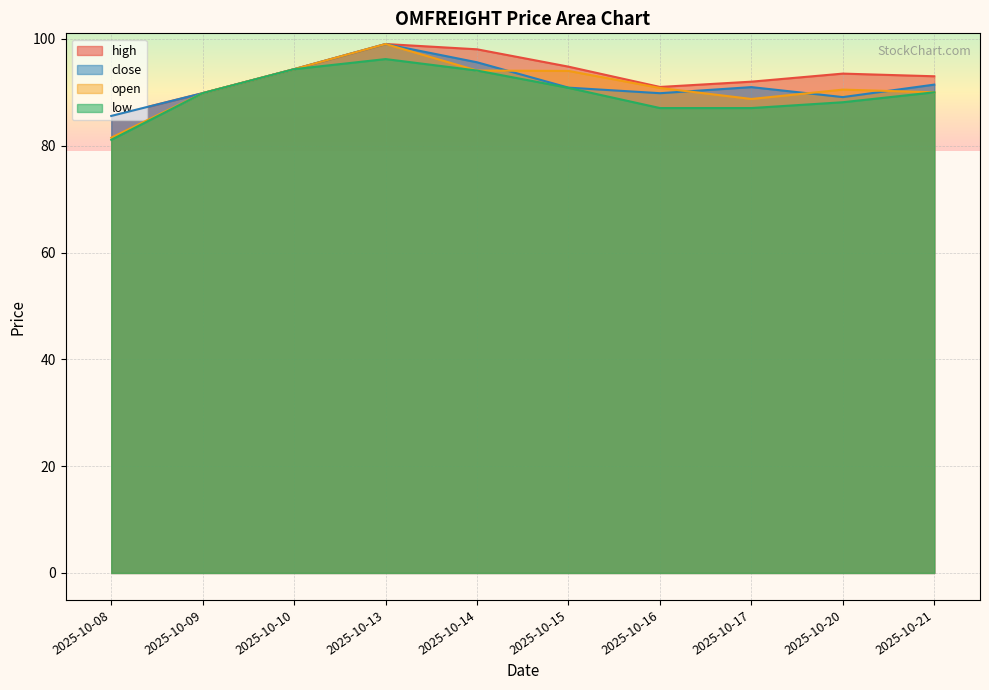

Which series has the largest total across all categories?

high